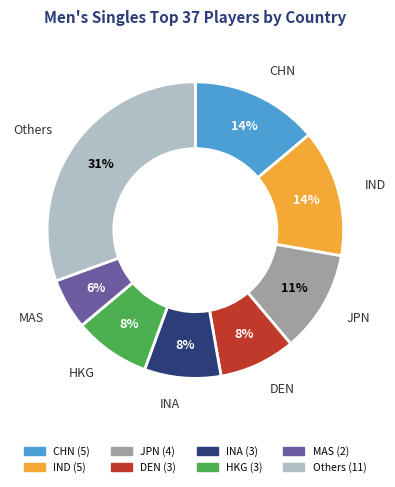

To the nearest percent, what is the average slice percentage?

12%